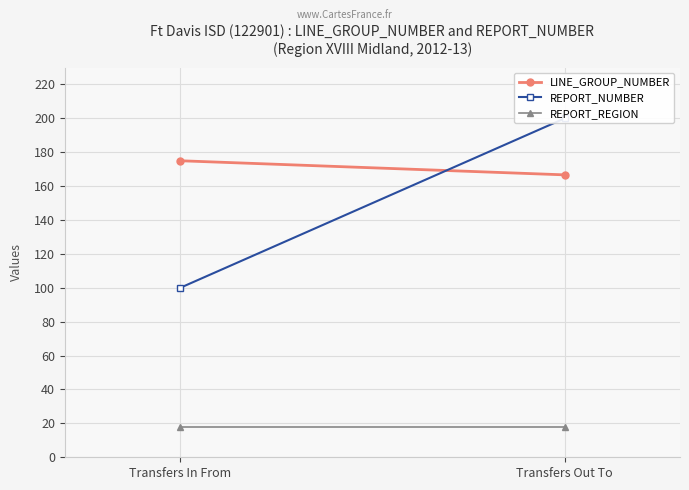

What is the minimum value for REPORT_REGION?

18.0